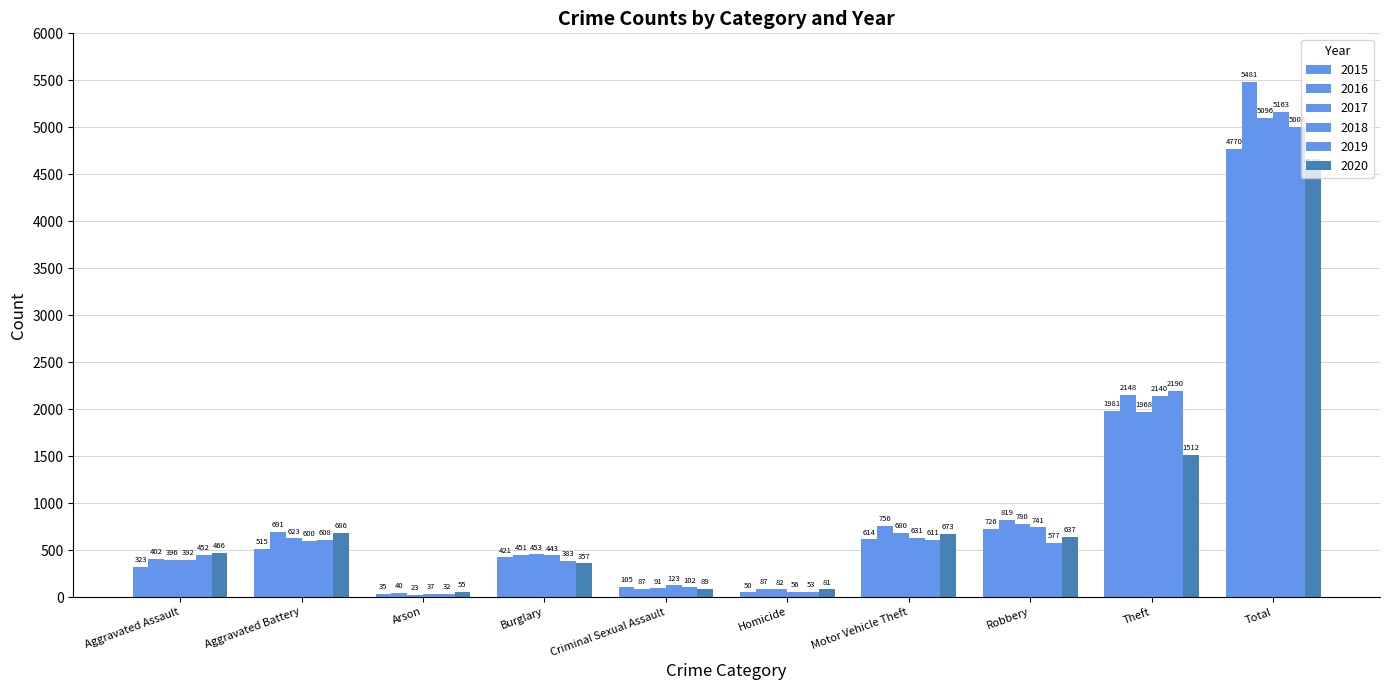

Reading left to right, what are all the values shown in this chart?

2015: 323	515	35	421	105	50	614	726	1981	4770
2016: 402	691	40	451	87	87	756	819	2148	5481
2017: 396	623	23	453	91	82	680	780	1968	5096
2018: 392	600	37	443	123	56	631	741	2140	5163
2019: 452	608	32	383	102	53	611	577	2190	5008
2020: 466	686	55	357	89	81	673	637	1512	4556